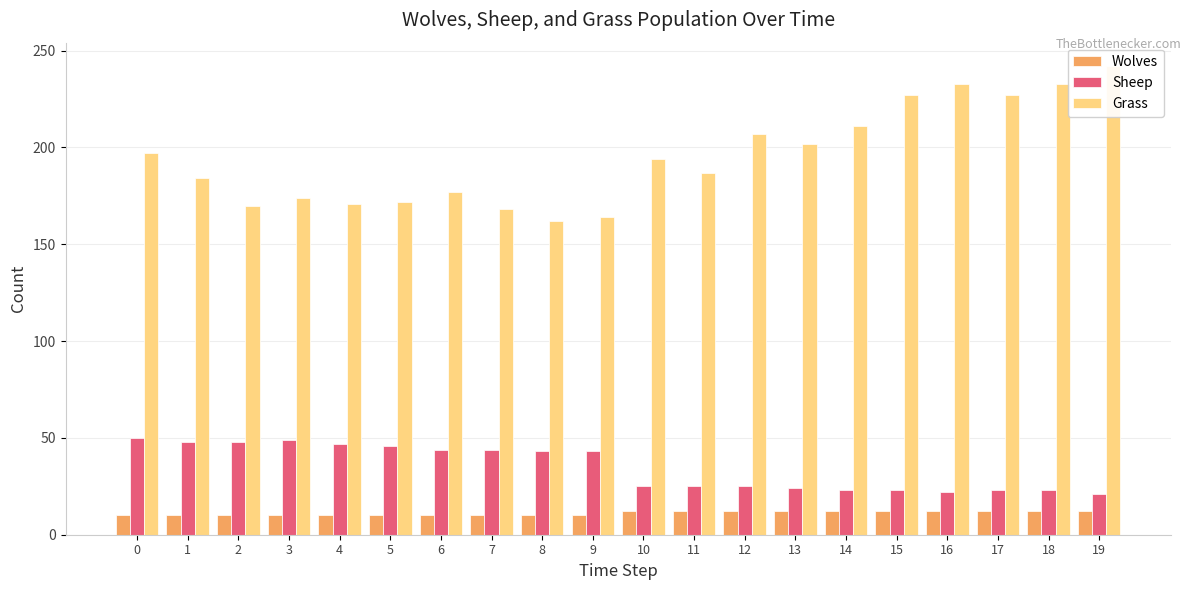

Which series has the widest spread of values?

Grass